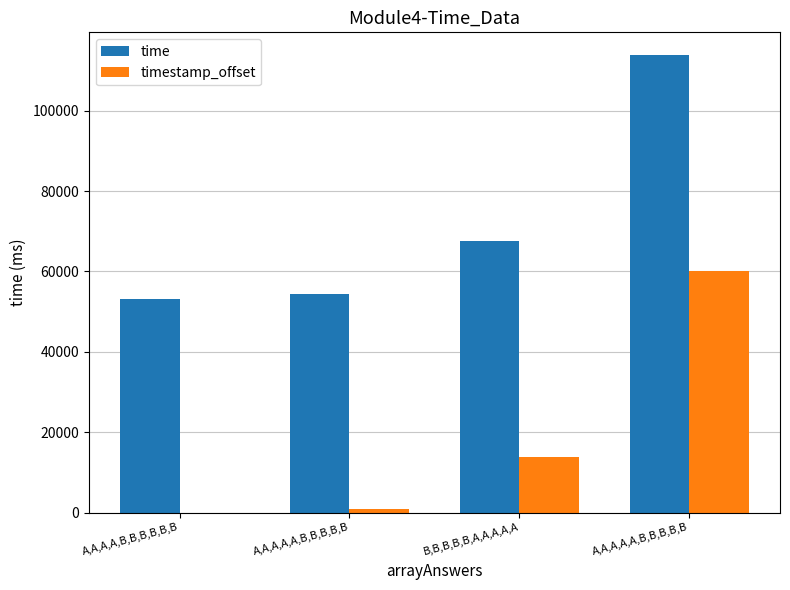

How many data points does each series have?

4